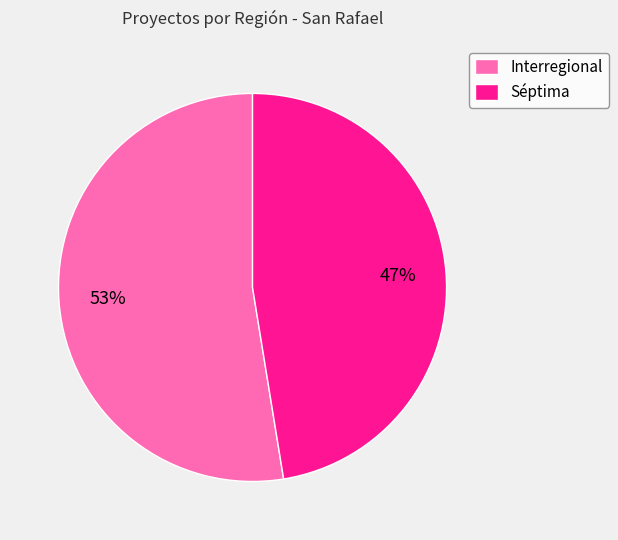

Is it true that Interregional is 63% of the pie?

False